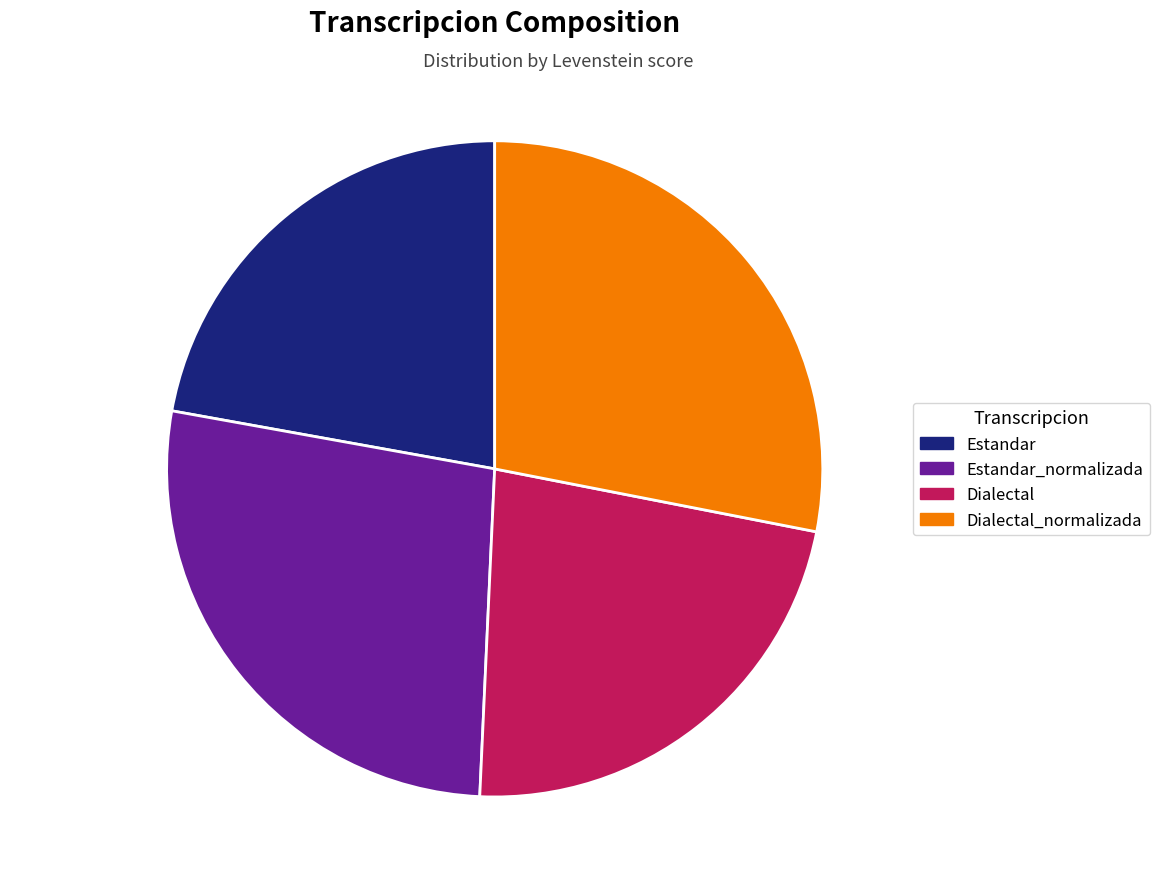

Is there a majority slice in this chart?

No